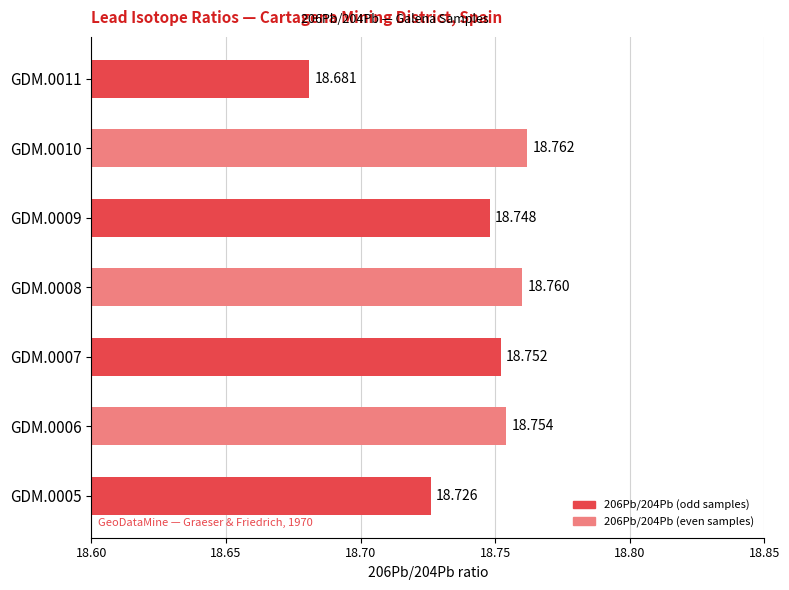

How many categories are shown in the chart?

7